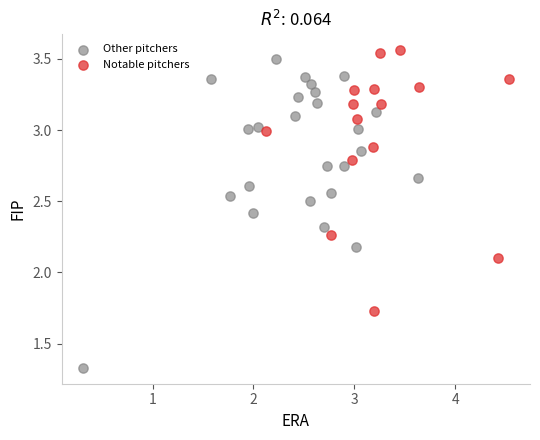

Which series has the largest Y range (max minus min)?

Other pitchers